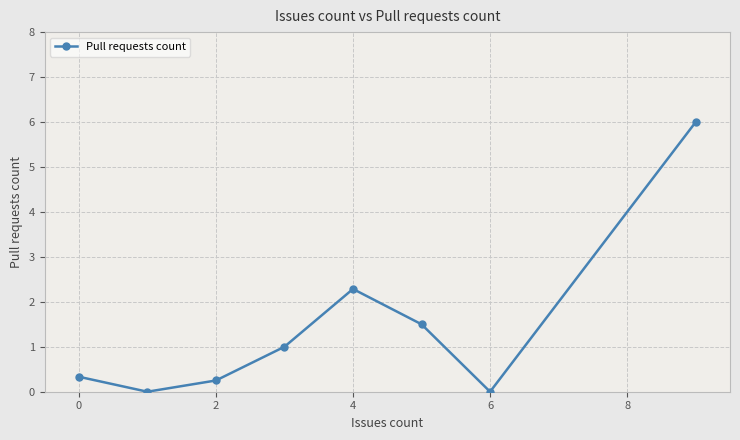

What is the maximum value shown in the chart?

6.0